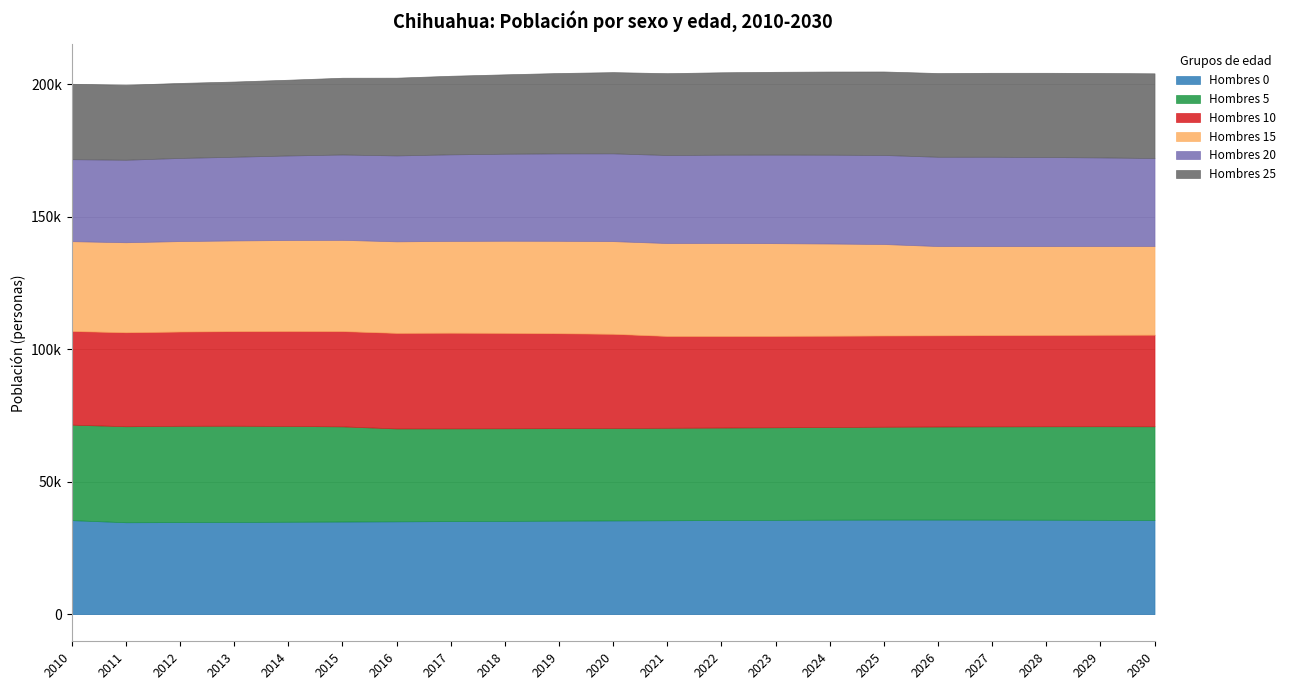

What are all the series names shown in the legend?

Hombres 0, Hombres 5, Hombres 10, Hombres 15, Hombres 20, Hombres 25